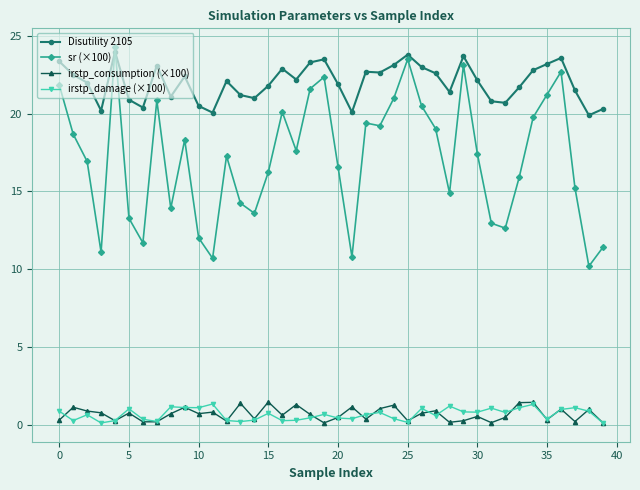

Which series has the largest range (max minus min)?

sr (×100)